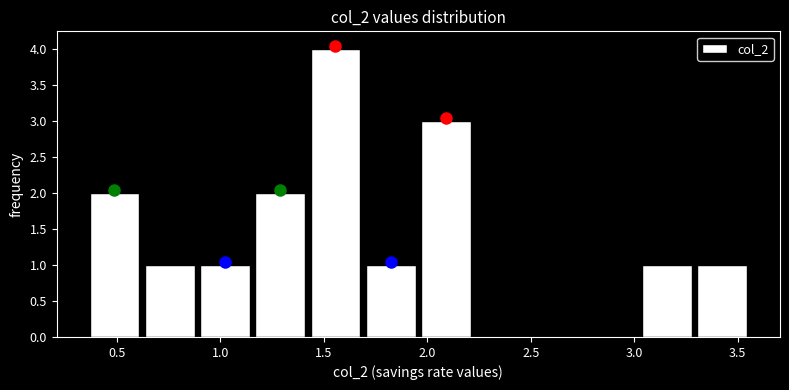

How tall is the bar that spans 1.70 to 1.95 on the x-axis? Neither the bar edges nor the heights are printed on the chart, so give them approximately, as read against the axes.

1